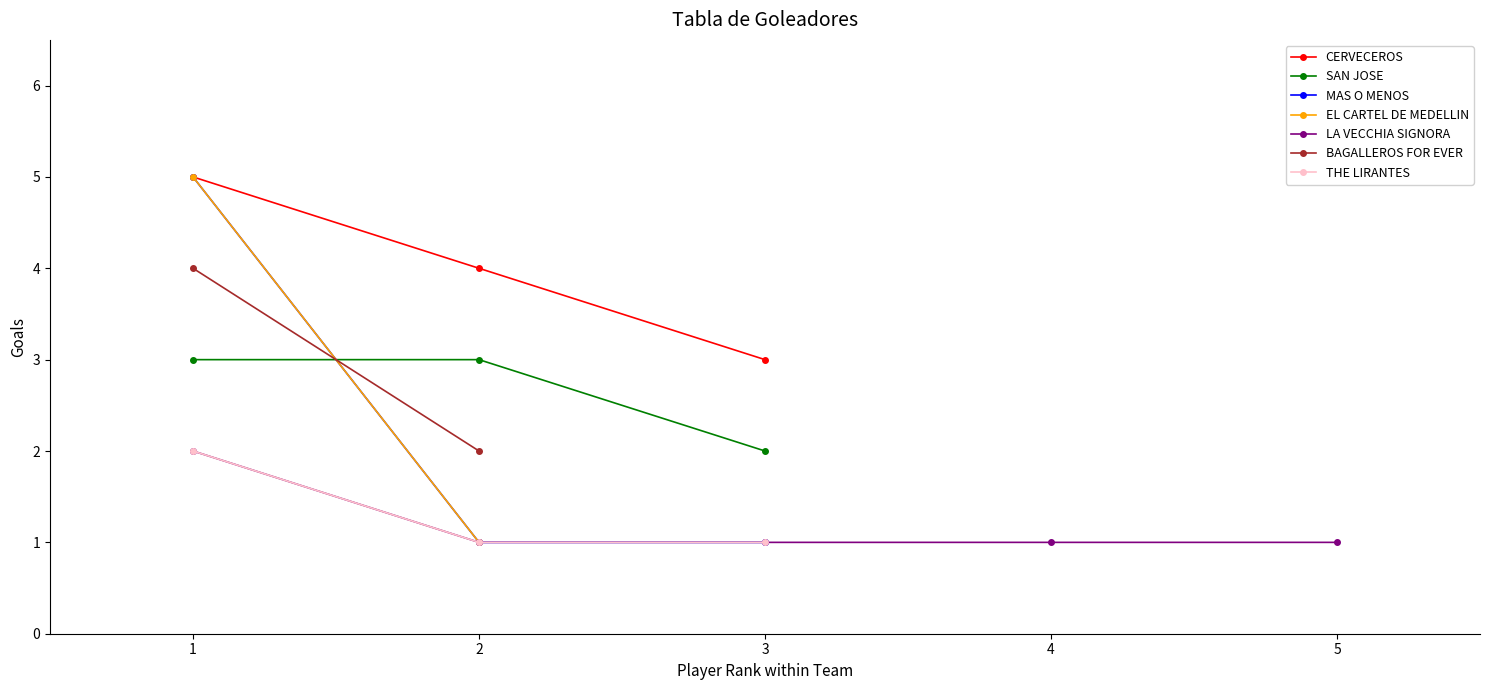

Is it true that SAN JOSE equals 3 at 1?

True